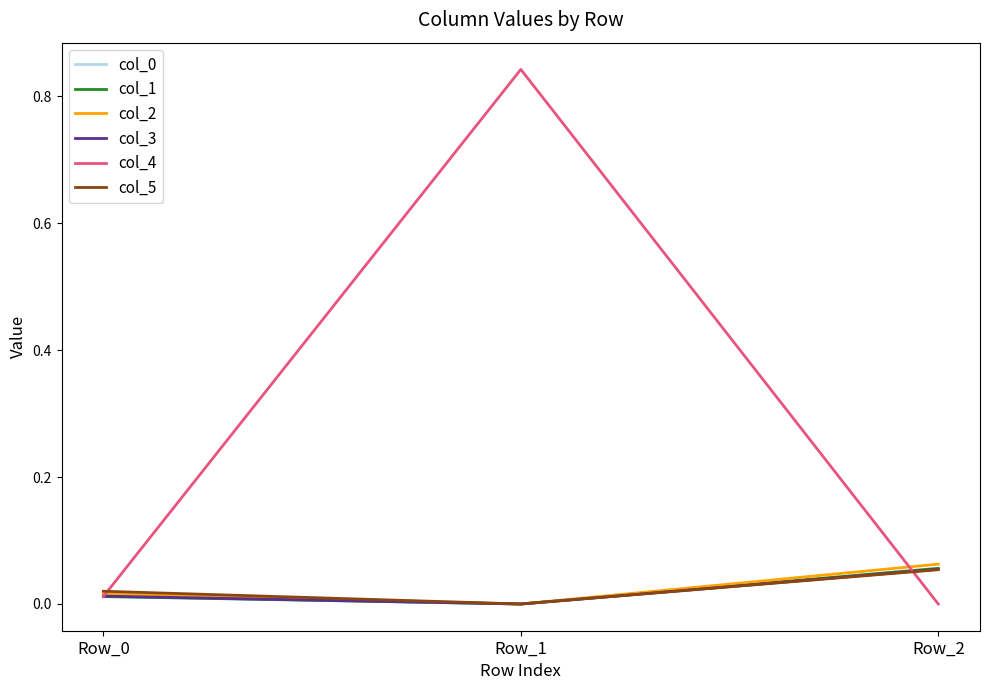

How many col_5 values are between 0 and 1?

3